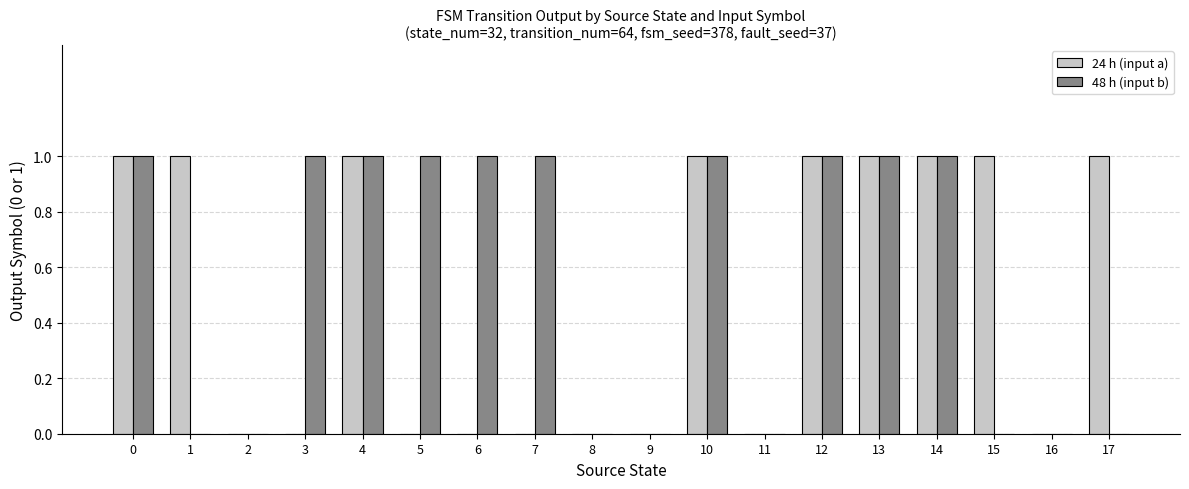

The value of 48 h (input b) at 3 is 1. True or false?

True